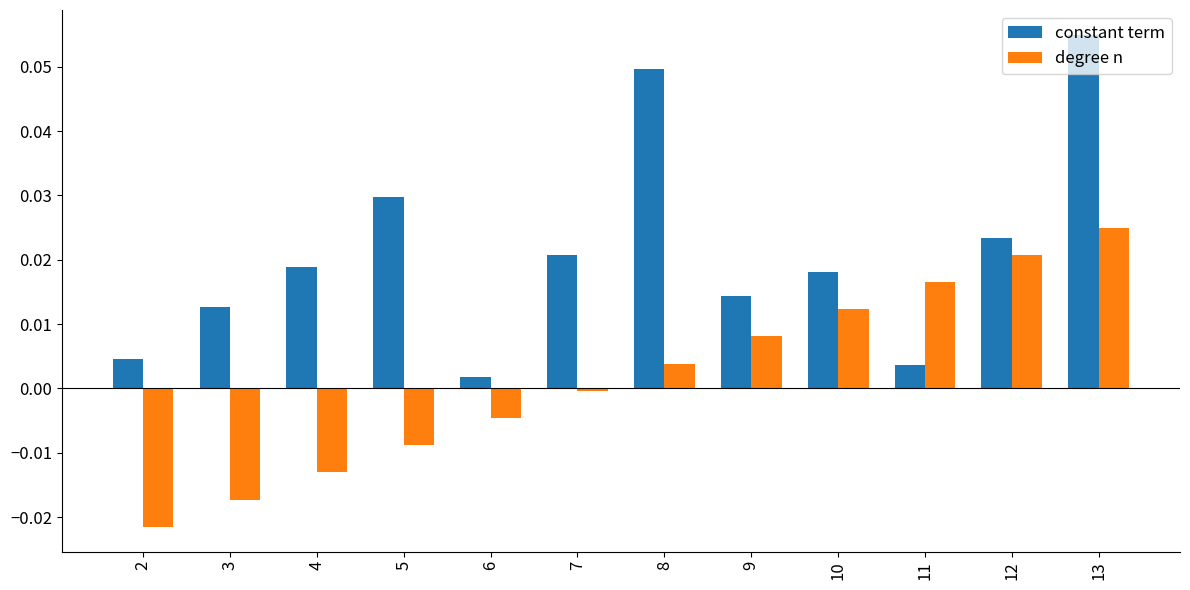

What are all the series names shown in the legend?

constant term, degree n